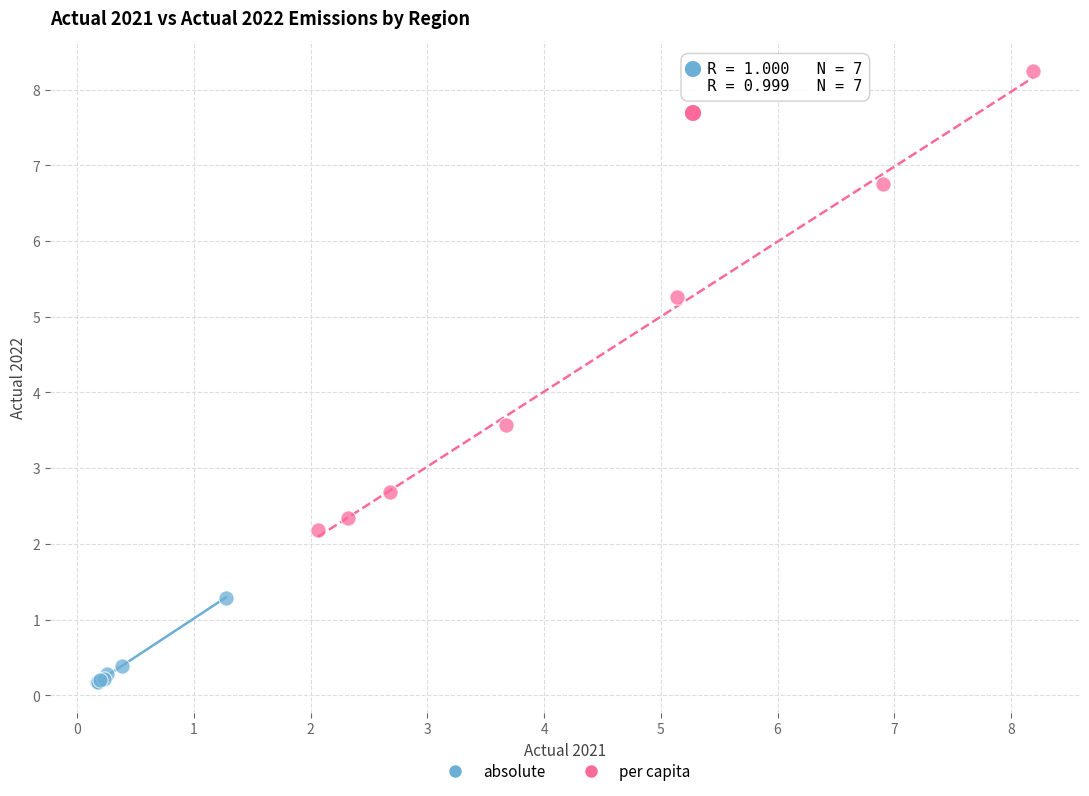

Which series reaches the minimum Y coordinate?

absolute